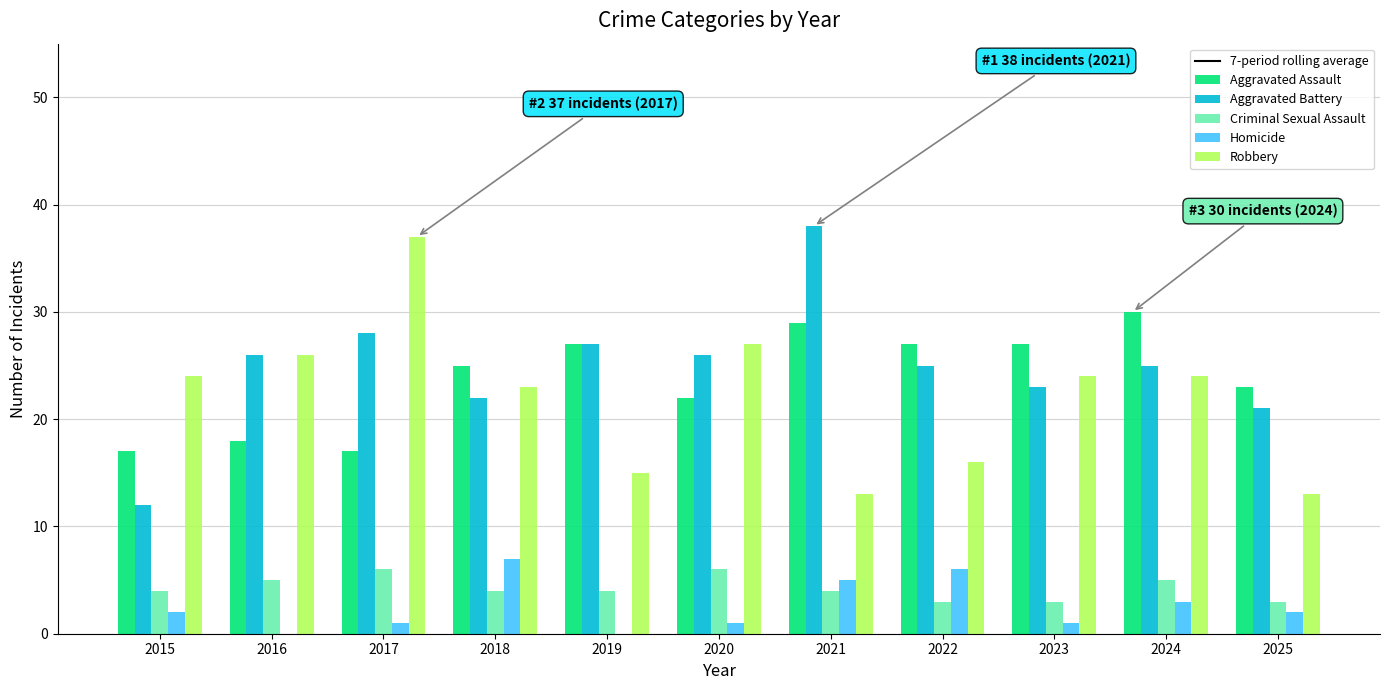

Where does the Homicide series first go above 2?

2018